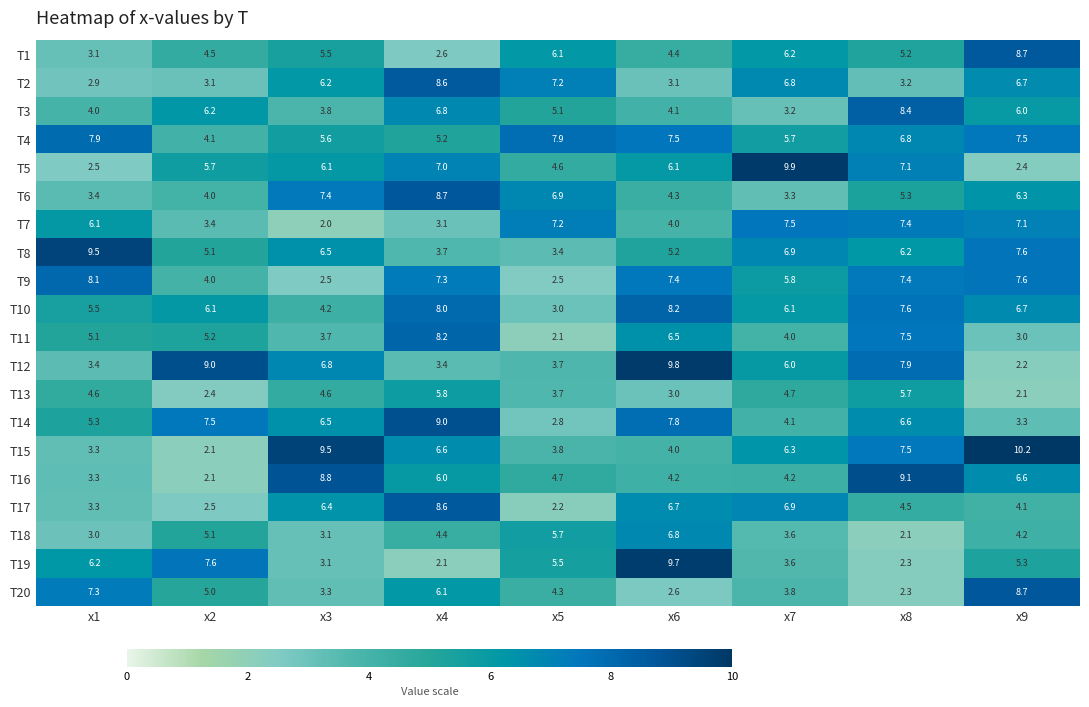

Which category has the lowest value across all series?

x3